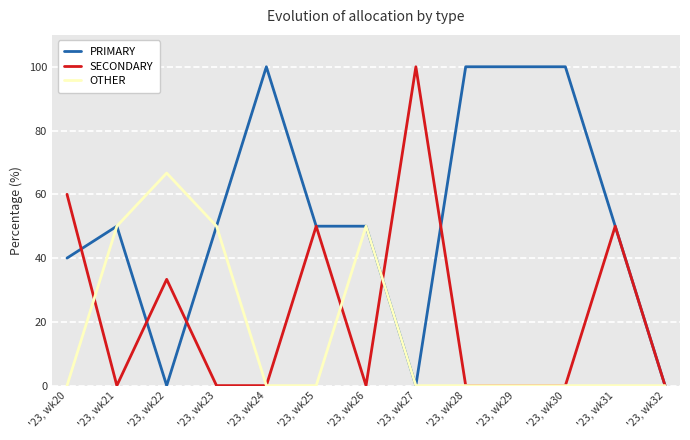

Rank the series by their average value, from lowest to highest.

OTHER, SECONDARY, PRIMARY